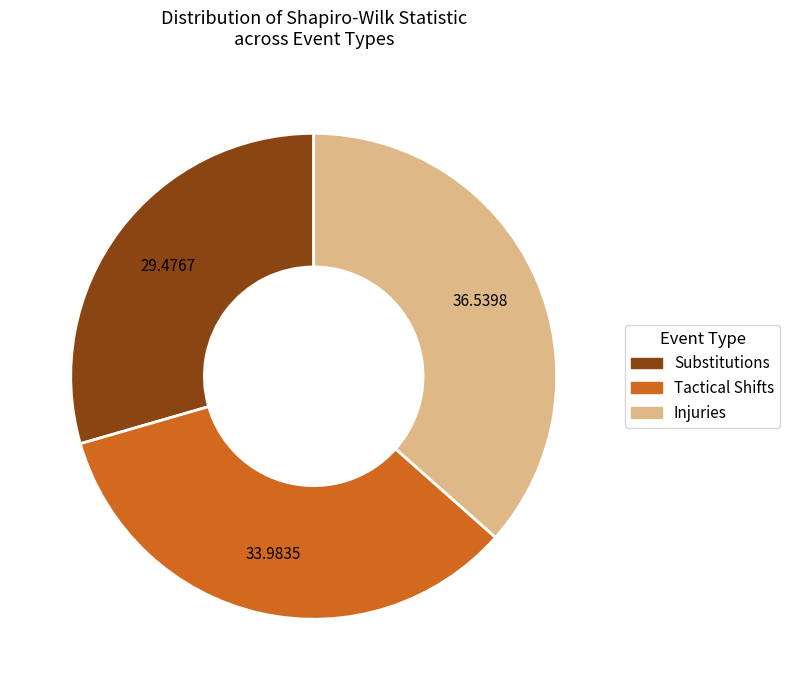

Which has a higher value, Tactical Shifts or Substitutions?

Tactical Shifts